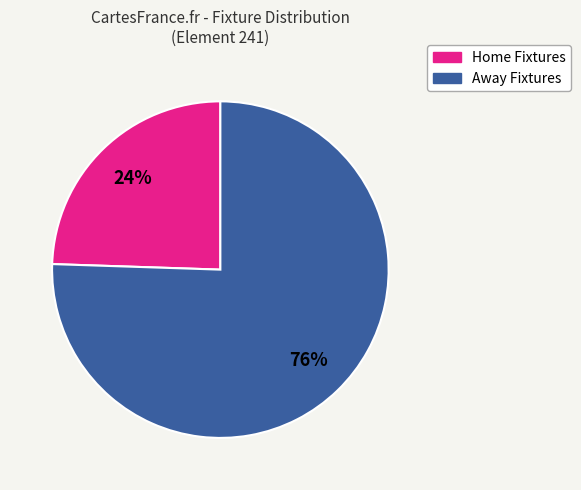

Is there a majority slice in this chart?

Yes